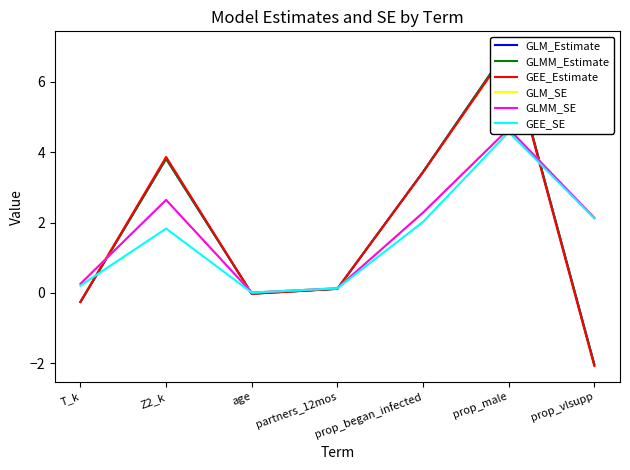

At how many categories does at least one series exceed 1?

4